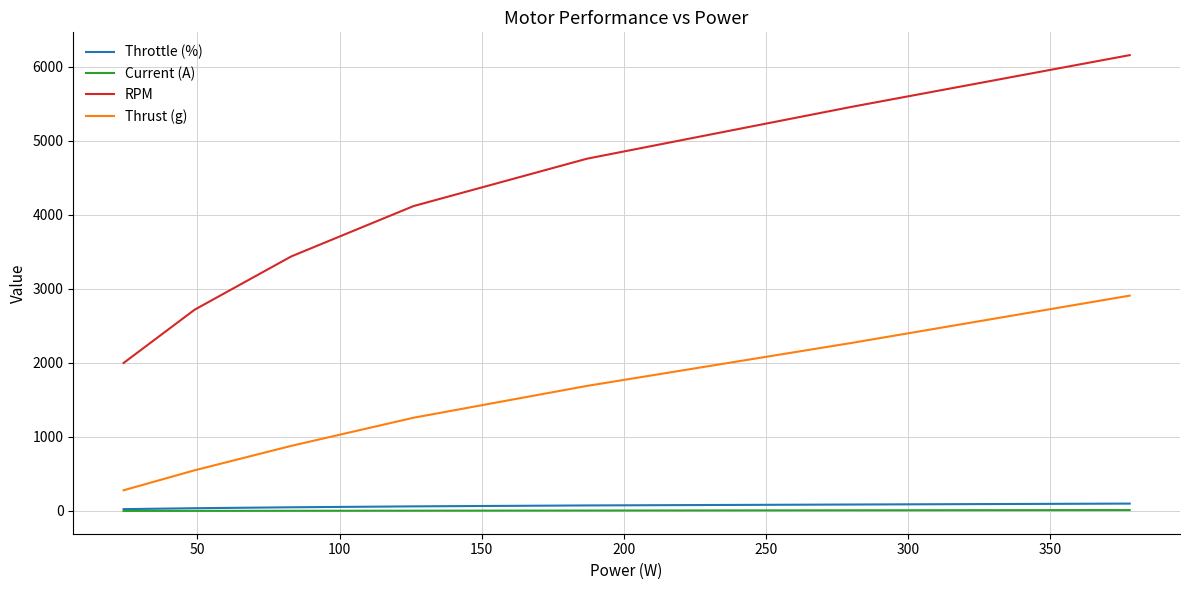

What is the highest value of the Thrust (g) series?

2910.0